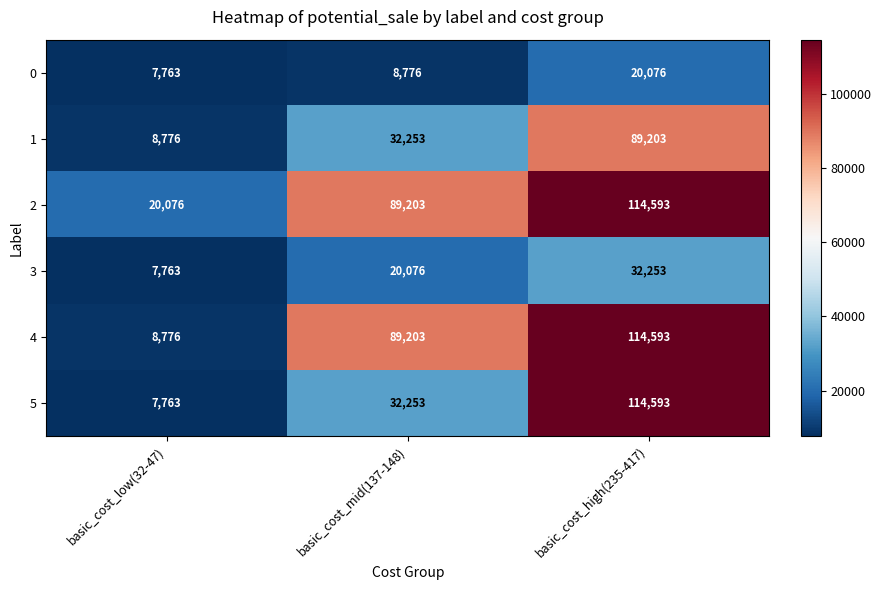

What is the smallest value displayed?

7763